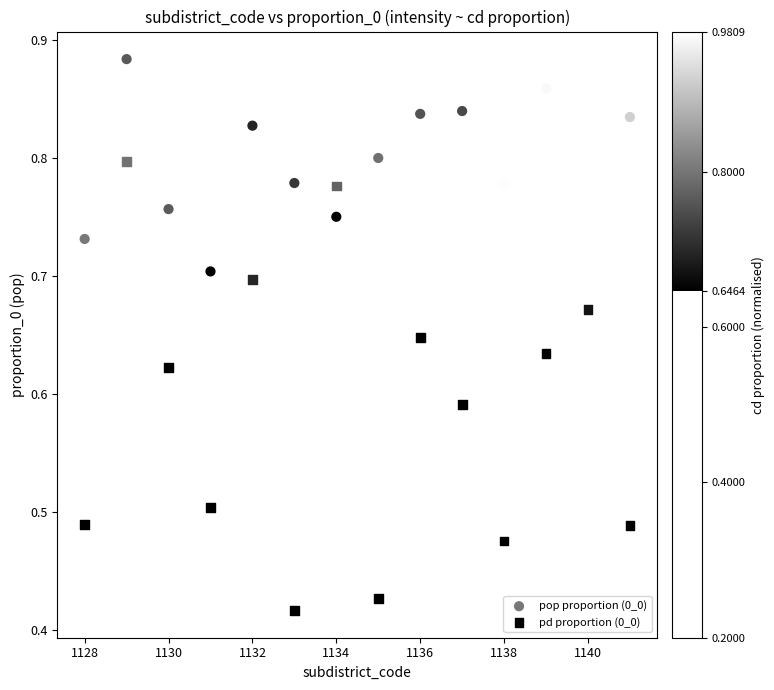

What are all the series names shown in the legend?

pop proportion (0_0), pd proportion (0_0)